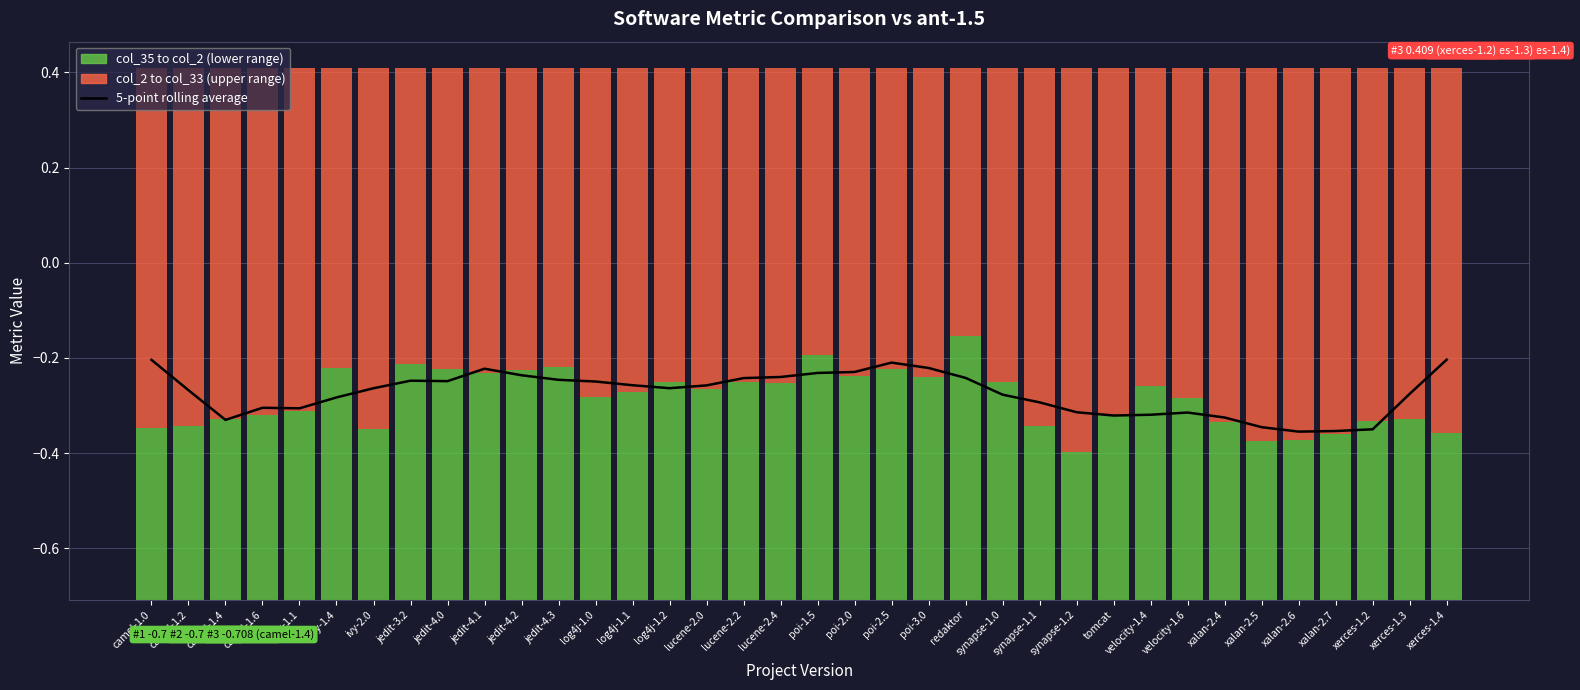

What is the change in value from jedit-4.0 to velocity-1.6?

-0.1